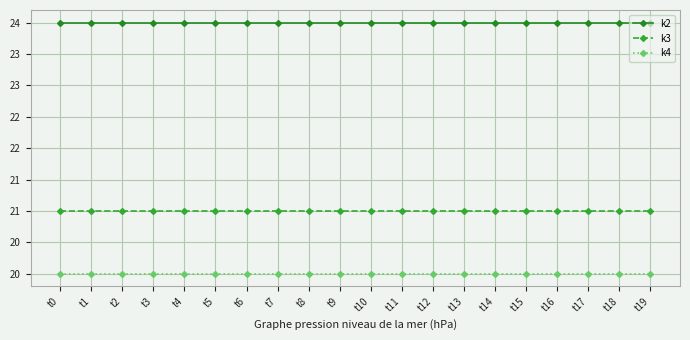

True or false: k4 and k3 cross at least once.

False